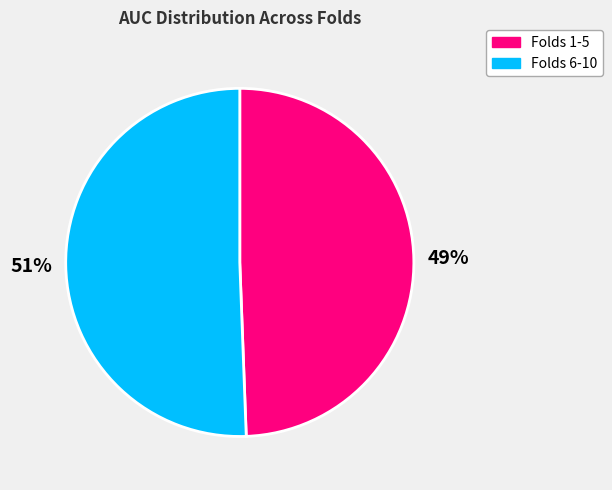

Combined, do Folds 1-5 and Folds 6-10 account for over 50%?

Yes